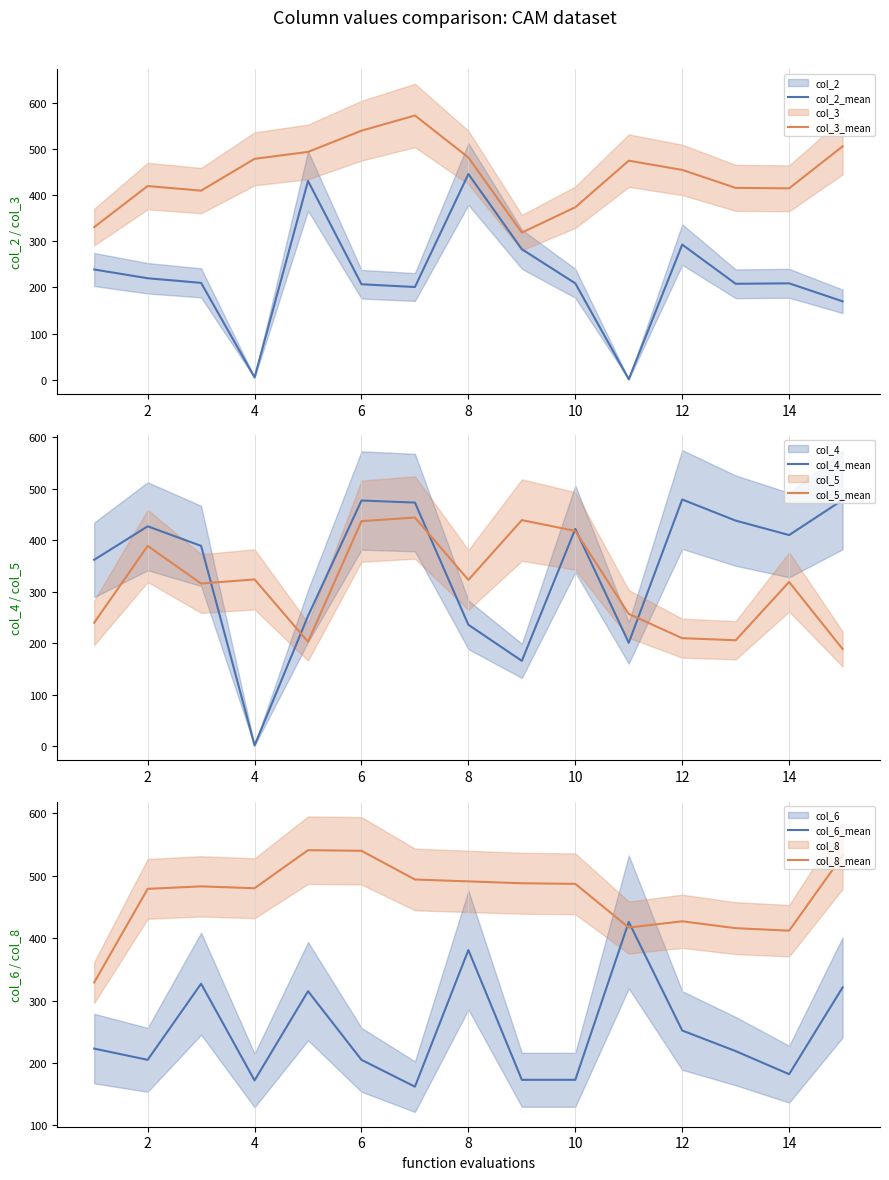

True or false: col_2_mean and col_3_mean intersect in this chart.

False